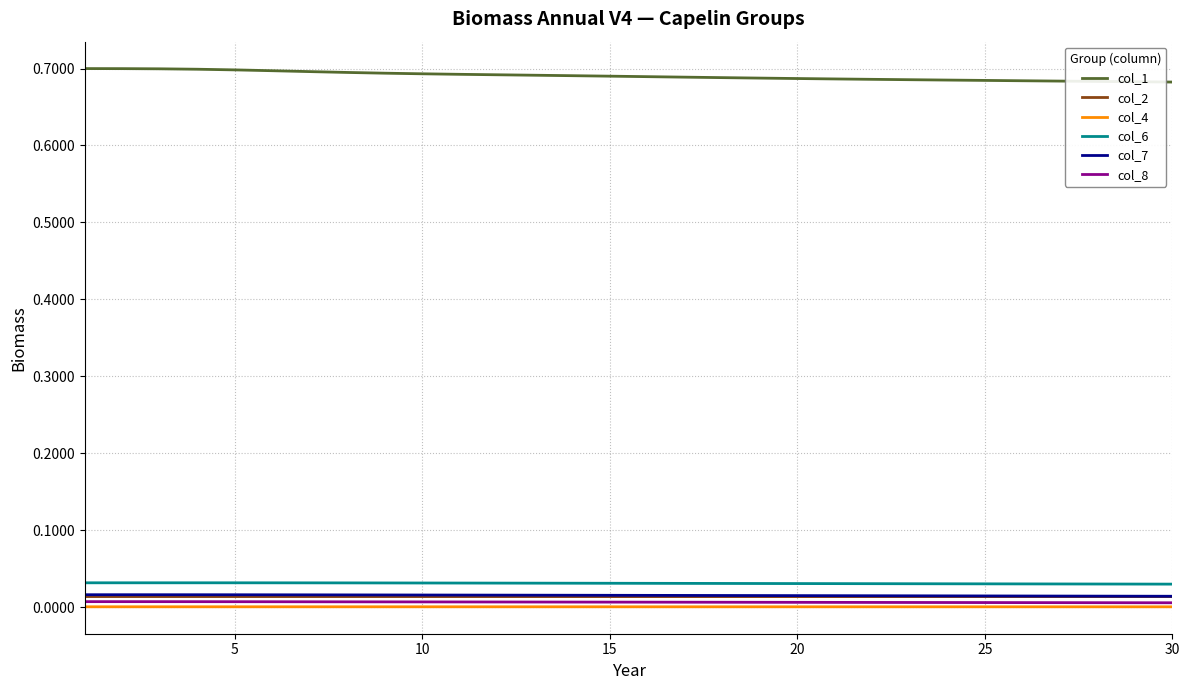

Which series has the largest total across all categories?

col_1